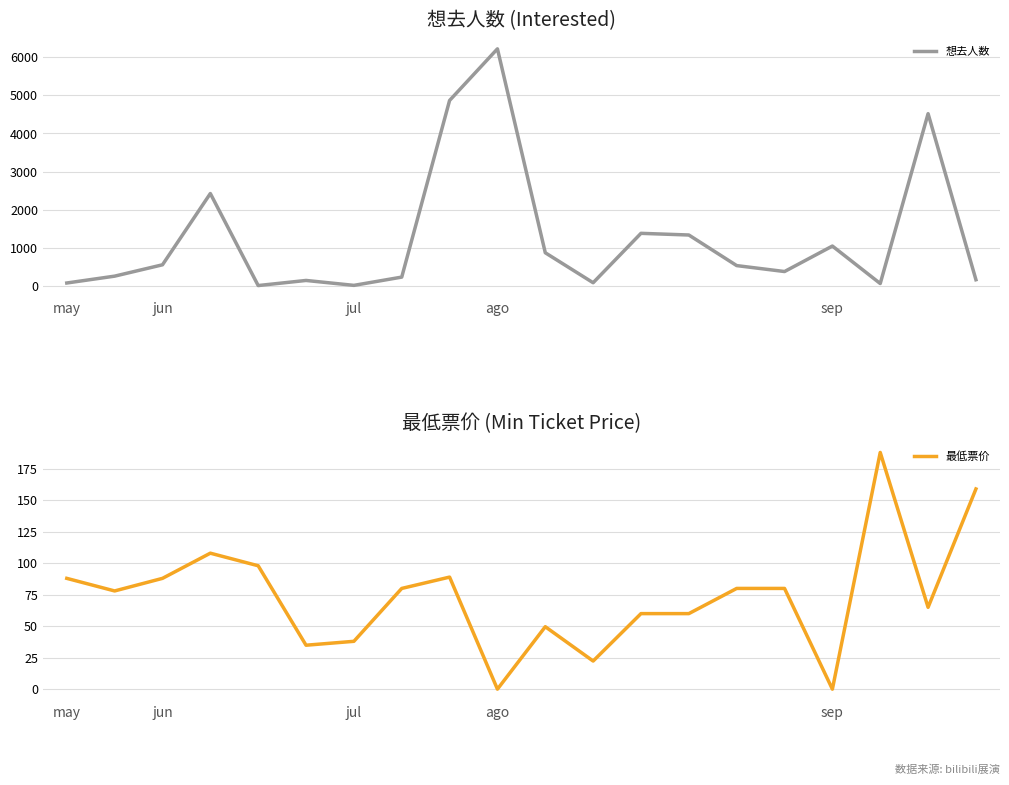

What is the highest value of the 想去人数 series?

6220